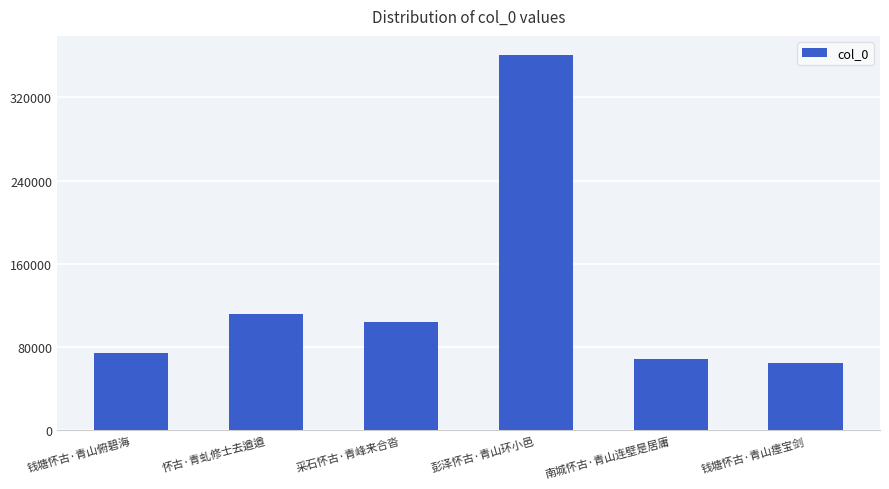

The value at 怀古·青虬修士去遒遒 is 194461. True or false?

False